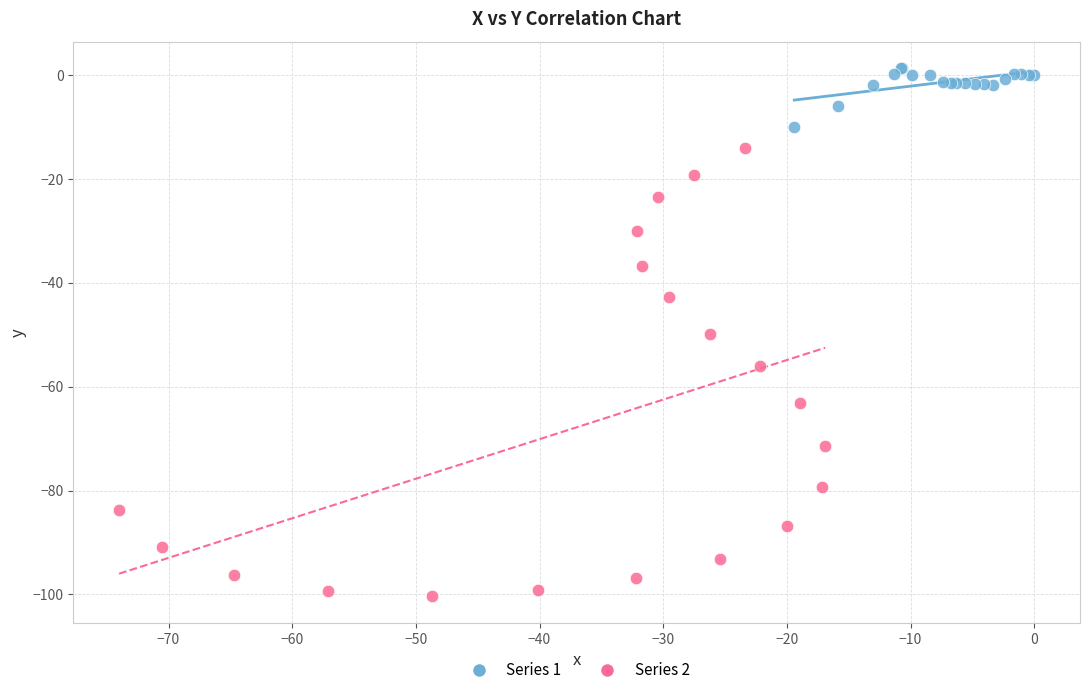

Which series reaches the minimum Y coordinate?

Series 2